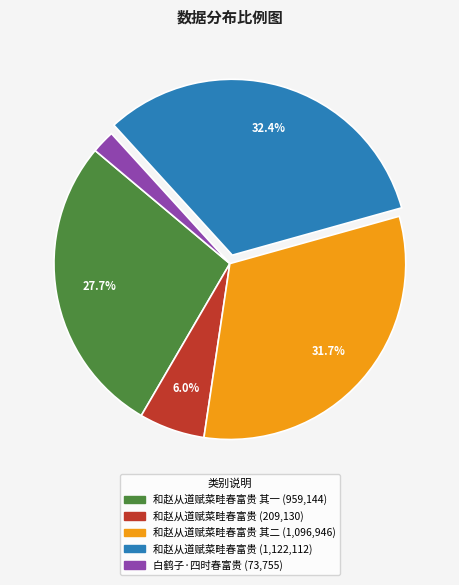

To the nearest percent, what is the average slice percentage?

20%